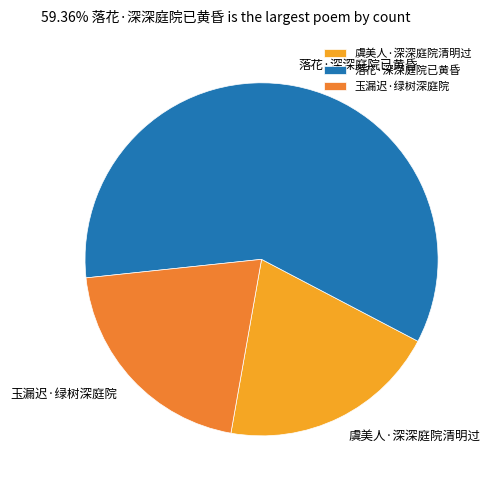

How many slices are in this pie chart?

3